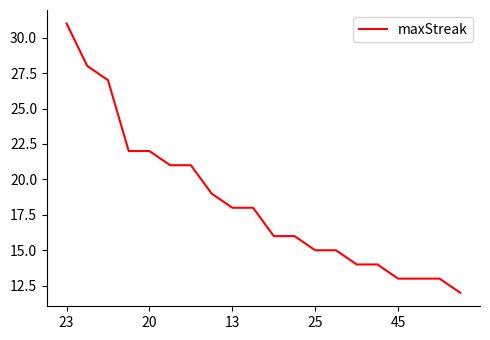

Is this an area chart (filled region under the line)?

No